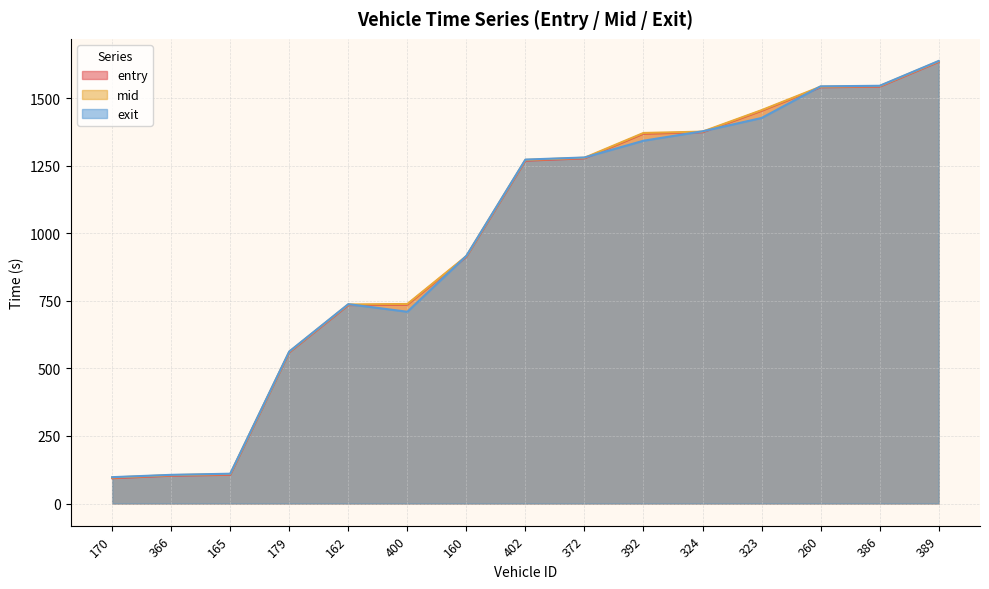

List the labels in order of exit value, largest first.

389, 386, 260, 323, 324, 392, 372, 402, 160, 162, 400, 179, 165, 366, 170